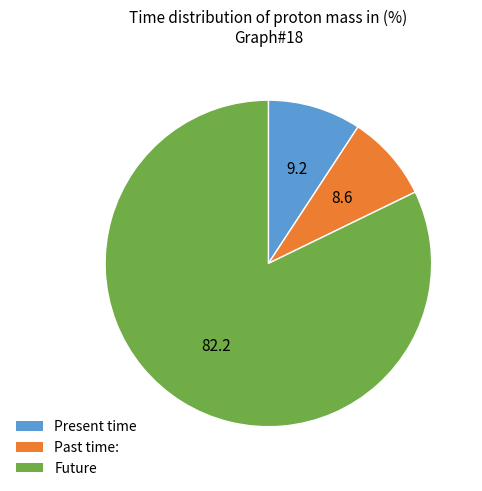

Does any single category account for the majority?

Yes